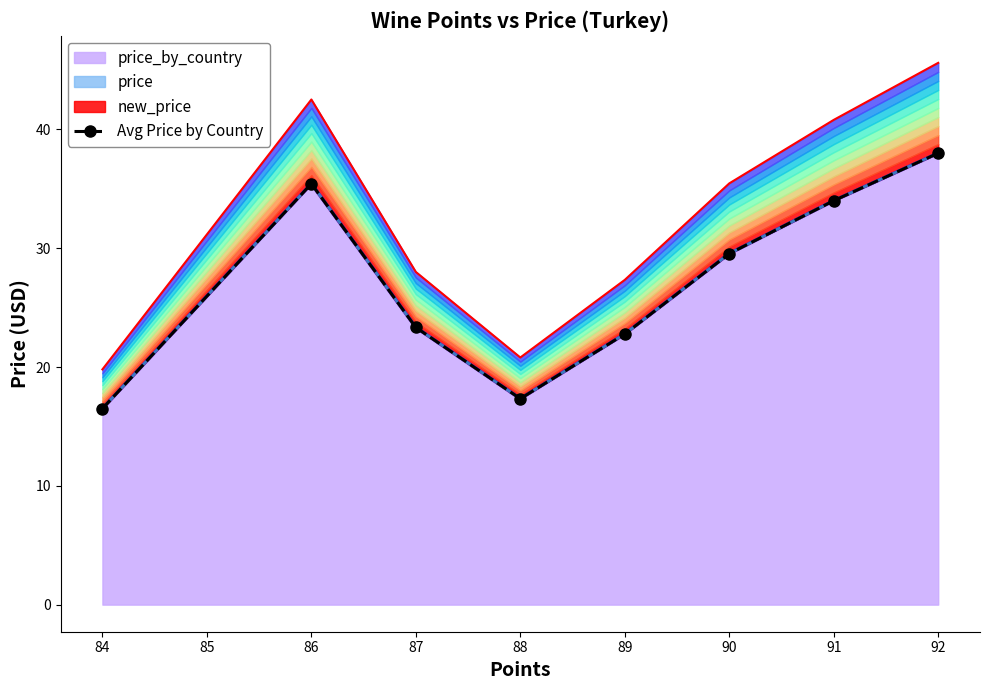

Is it true that the value at 92 is 55.9?

False